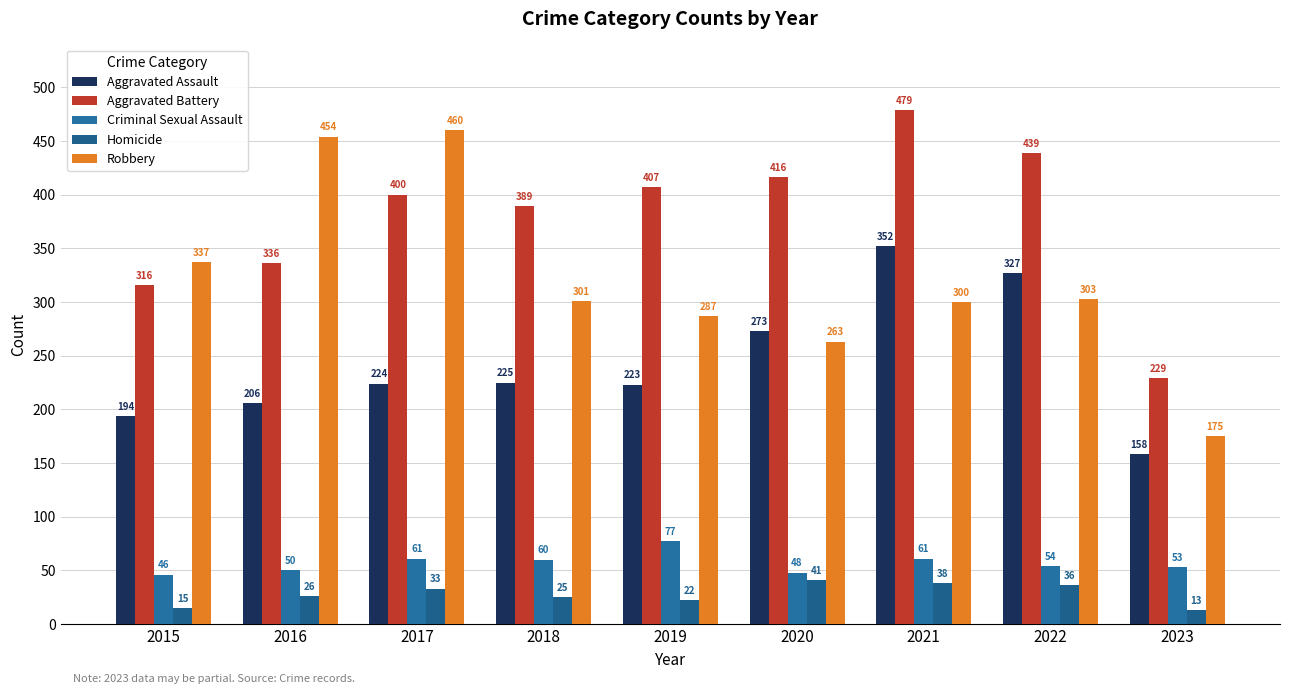

What is the value of the Aggravated Battery bar at the 3rd from the left?

400